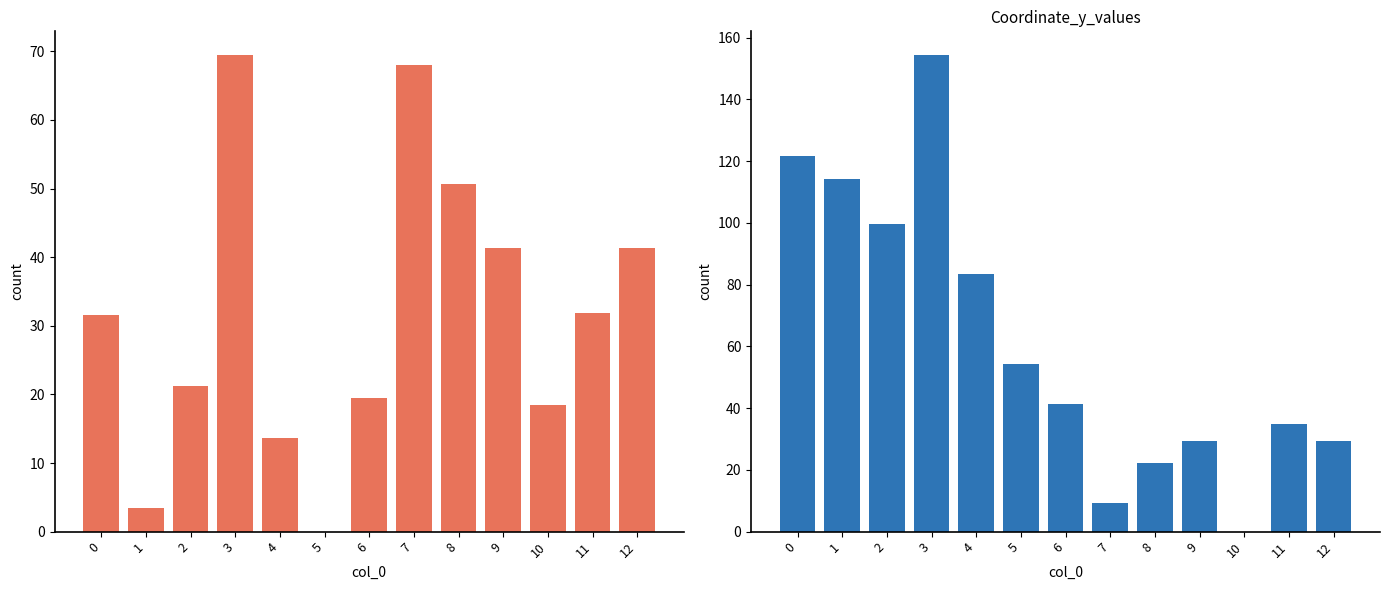

Is it true that y equals 35.0 at 11?

True